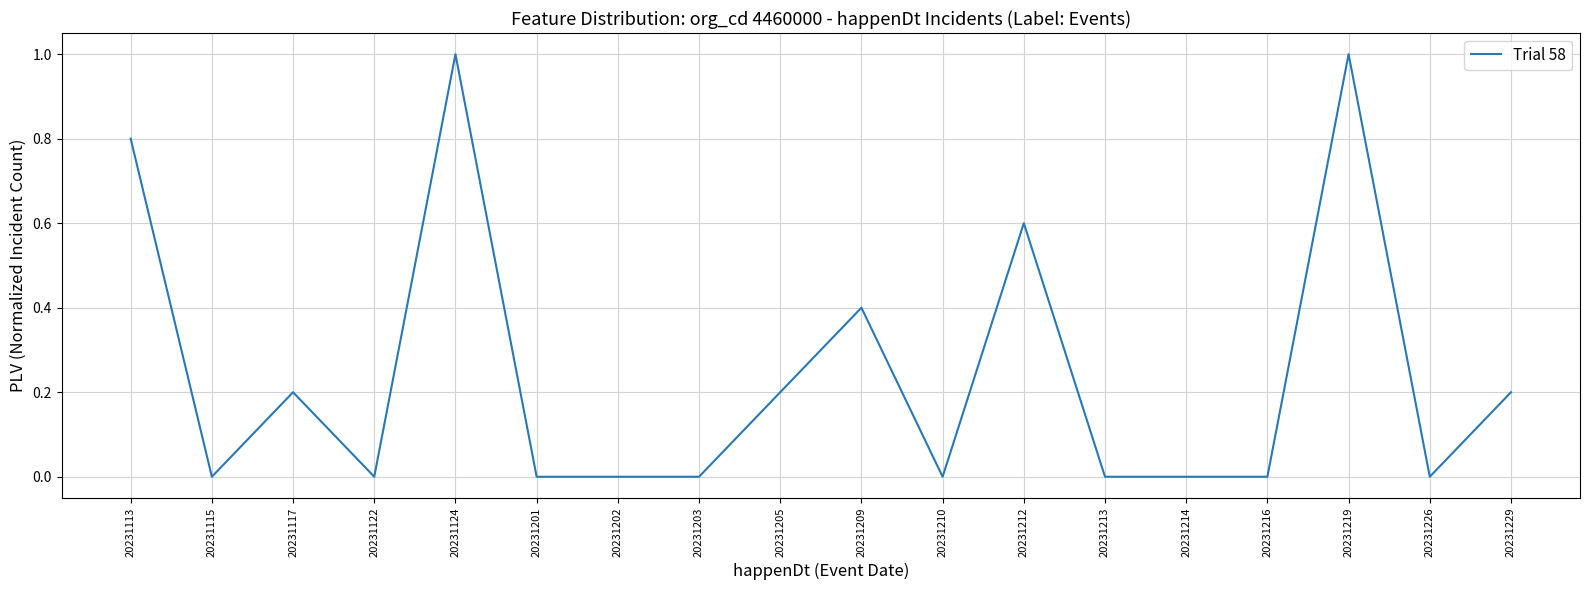

Between 20231117 and 20231124, which is larger?

20231124